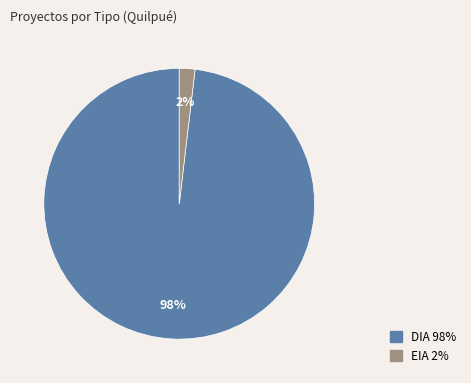

Which category has the smallest portion of the pie?

EIA